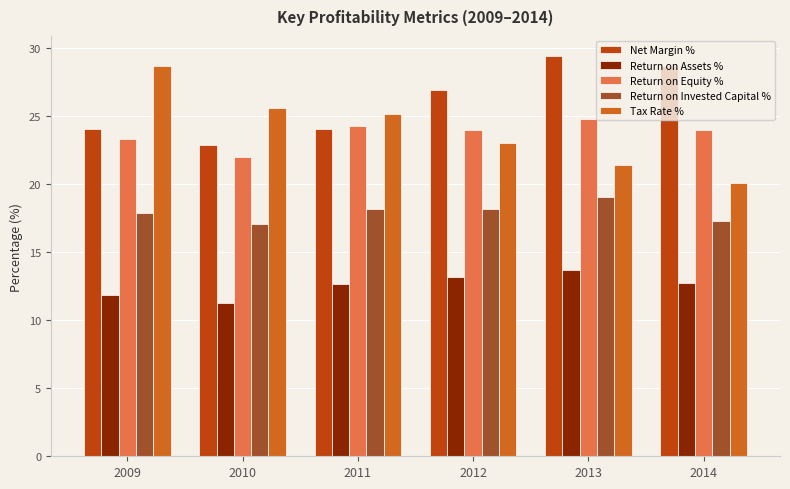

What is the total value across all series at 2011?

104.1